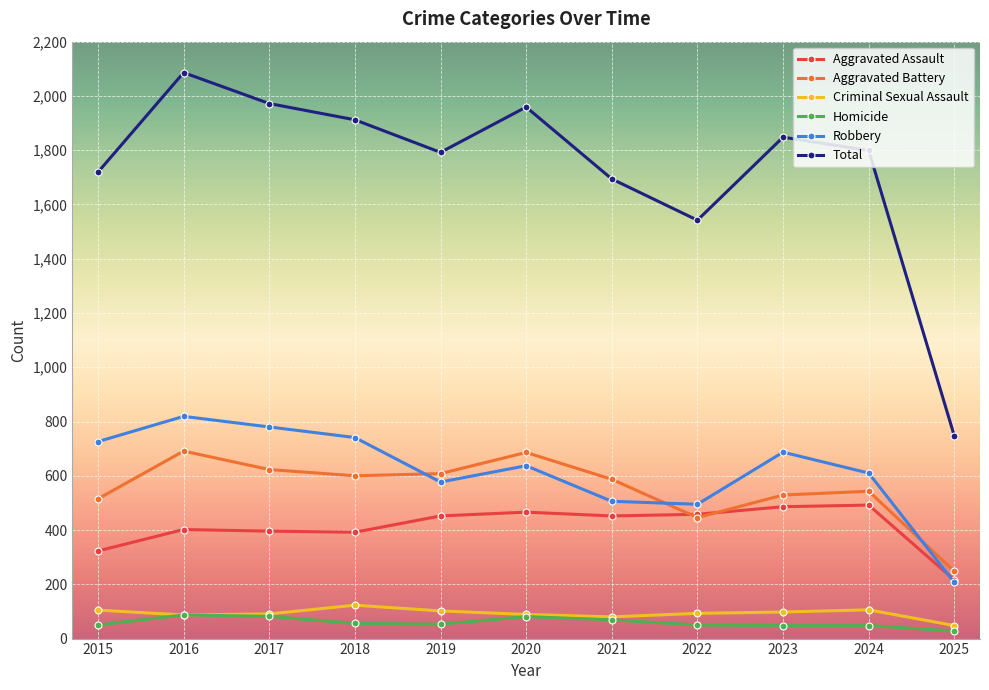

At which label is Total closest to 1416?

2022